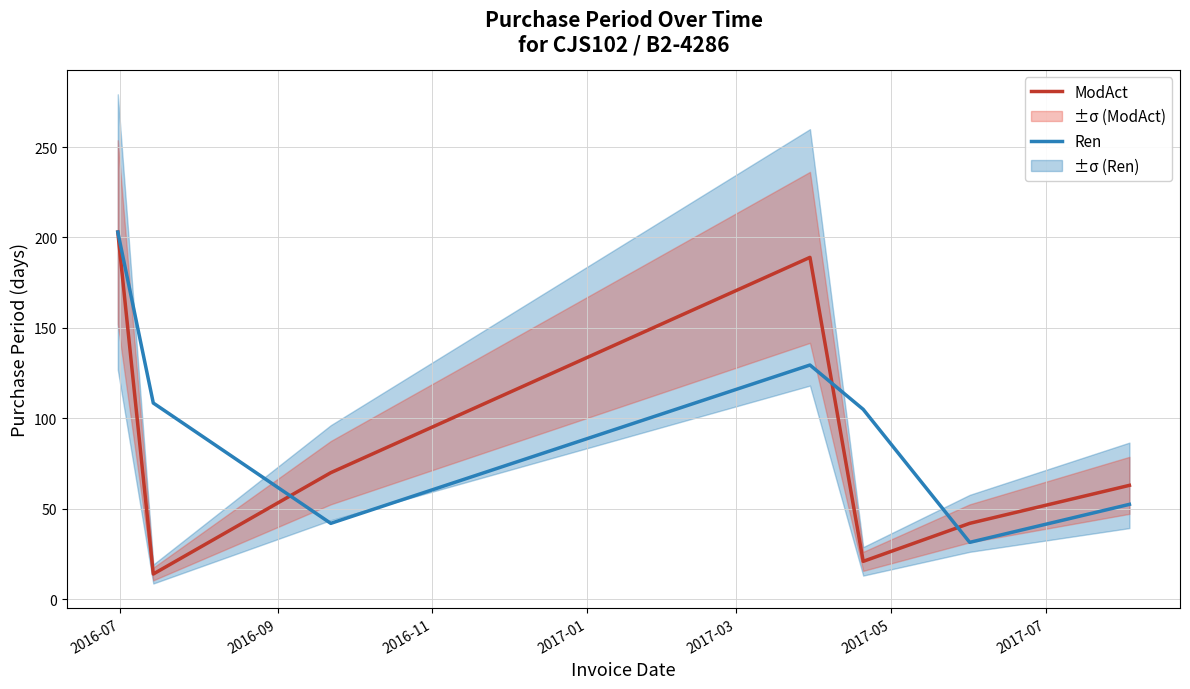

What is the value of the Ren point at the 2nd from the left?

108.5